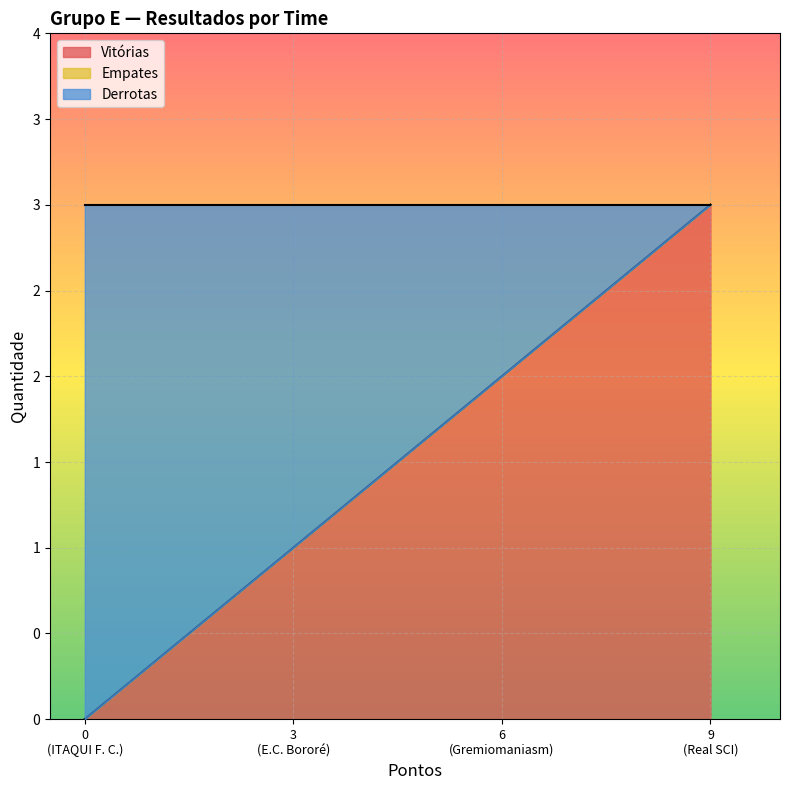

True or false: Derrotas has a value of 0 at 3 (E.C. Bororé).

False